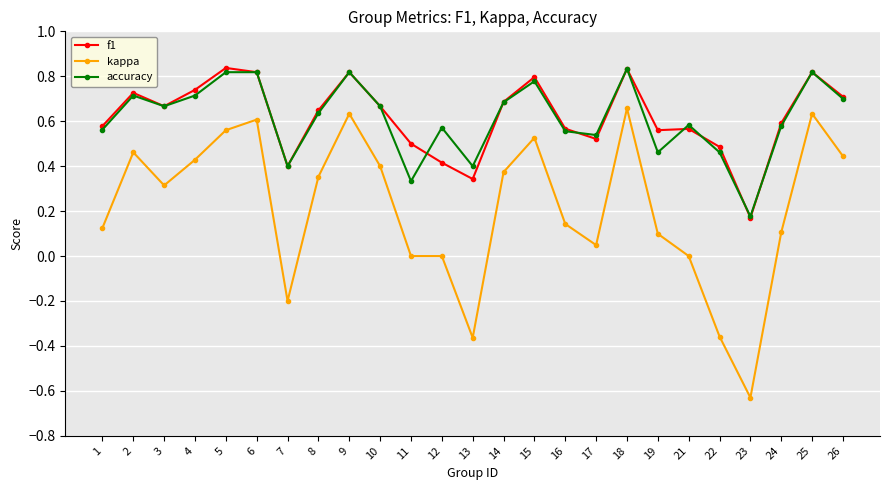

What are all the series names shown in the legend?

f1, kappa, accuracy